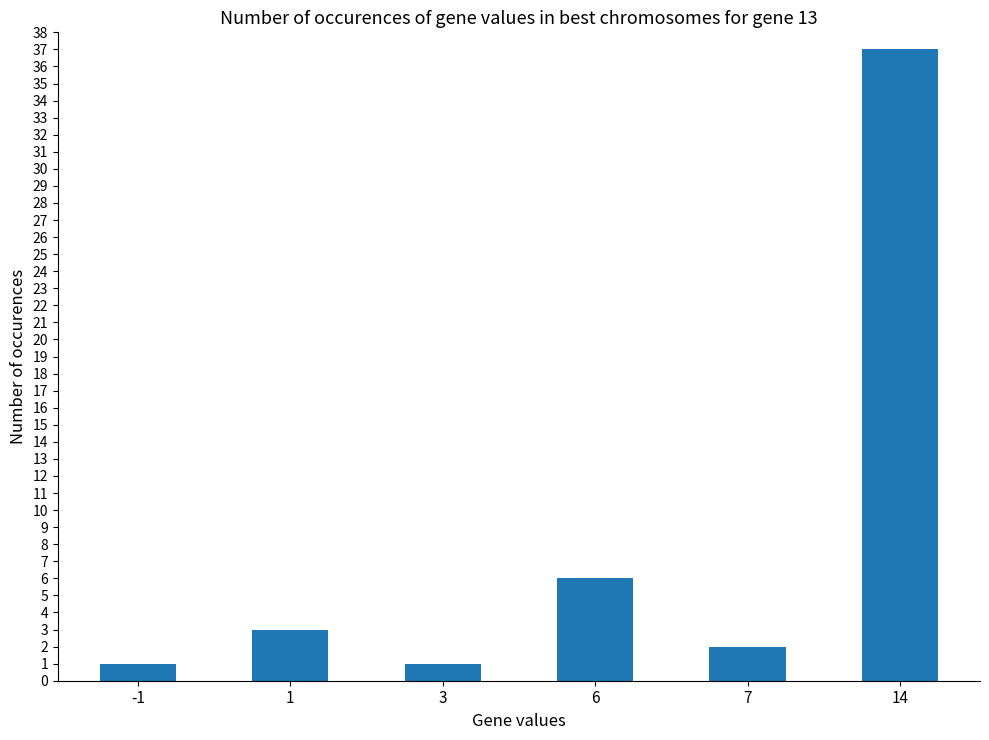

Where is the data nearest to the value 19?

6